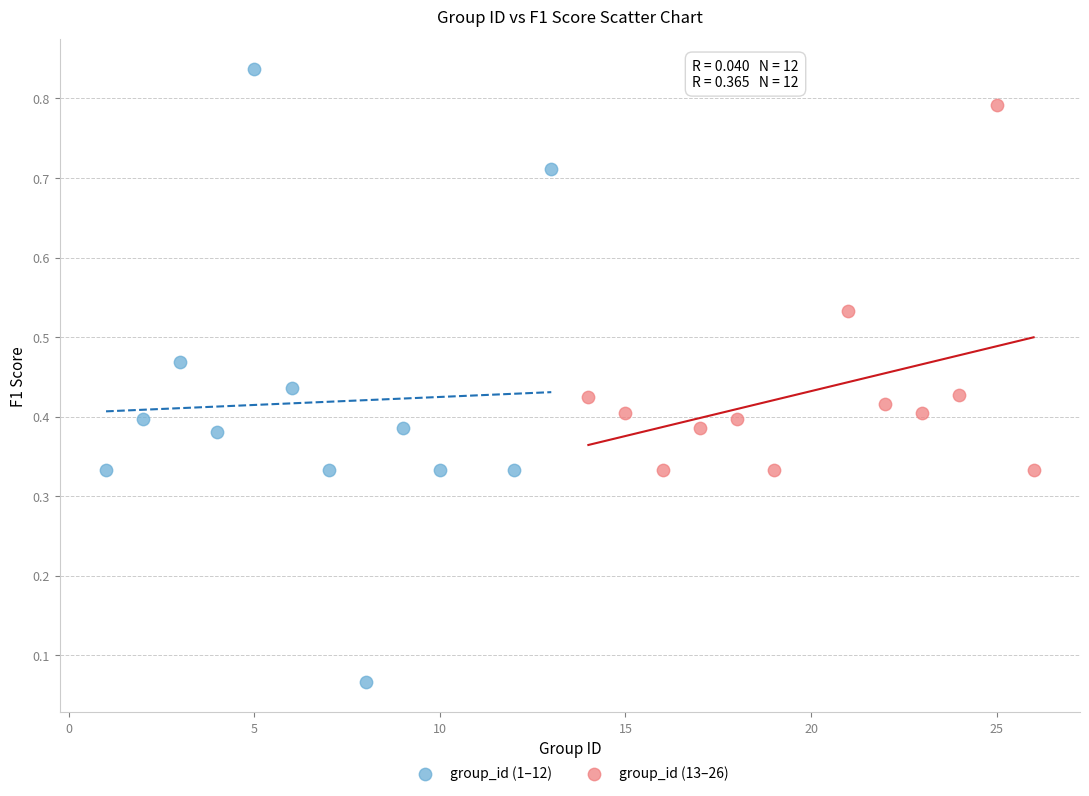

Which series has the largest Y range (max minus min)?

group_id (1–12)